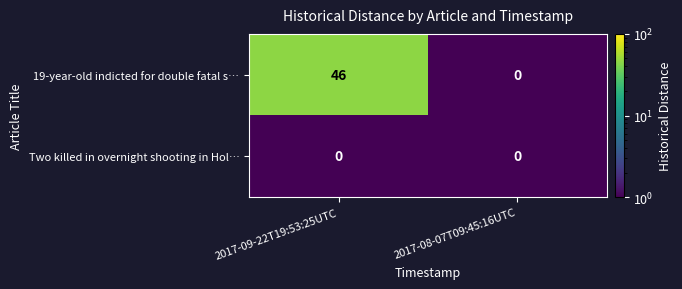

Reading left to right, transcribe all the data shown in this chart.

19-year-old indicted for double fatal s…: 46	0
Two killed in overnight shooting in Hol…: 0	0